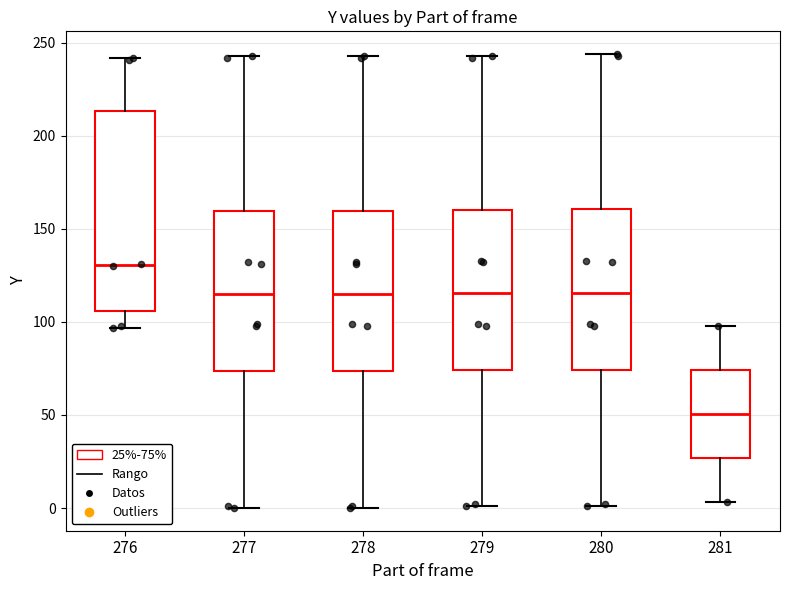

Reading left to right, read every box against the y-axis: the position of its median line, the range the box covers, and the ends of its whiskers. The values are not printed on the chart, so give them approximately, as read against the axis.

276: median 130, box 105 to 215, whiskers 95 to 240
277: median 115, box 75 to 160, whiskers 0 to 245
278: median 115, box 75 to 160, whiskers 0 to 245
279: median 115, box 75 to 160, whiskers 0 to 245
280: median 115, box 75 to 160, whiskers 0 to 245
281: median 50, box 25 to 75, whiskers 5 to 100